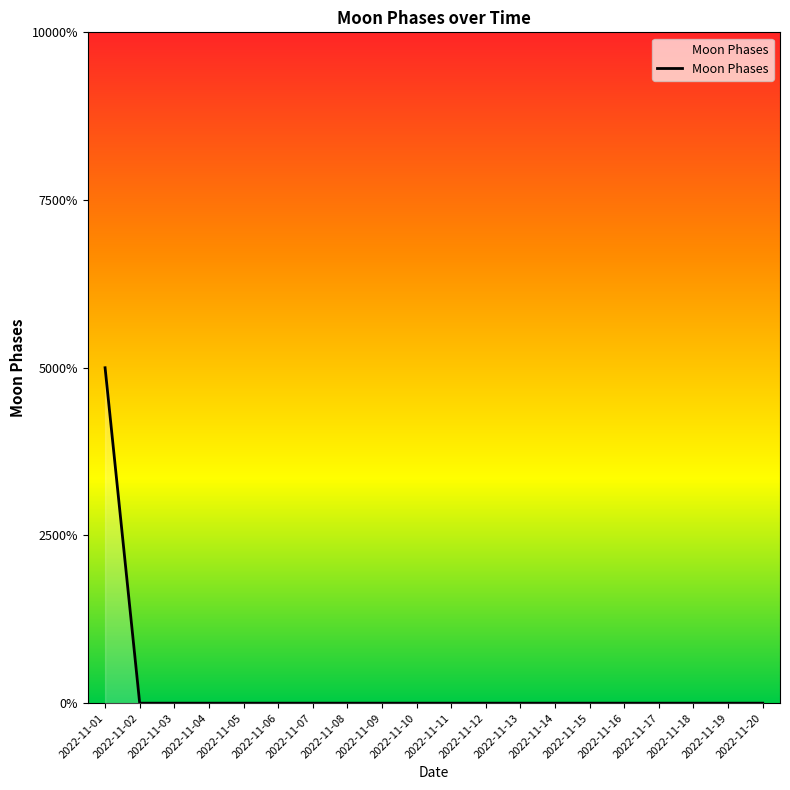

The chart shows a value of 0 at 2022-11-17. True or false?

True